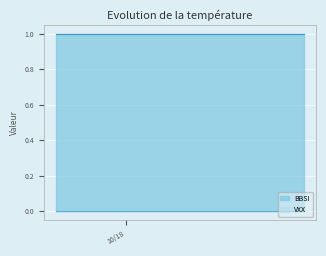

Reading left to right, transcribe all the data shown in this chart.

BBSI: BBSI=1	VXX=1	2=1	3=1	4=1	5=1	6=1	7=1	8=1	9=1	10=1	11=1	12=1	13=1	14=1	15=1	16=1	17=1	18=1	19=1
VXX: BBSI=0	VXX=0	2=0	3=0	4=0	5=0	6=0	7=0	8=0	9=0	10=0	11=0	12=0	13=0	14=0	15=0	16=0	17=0	18=0	19=0